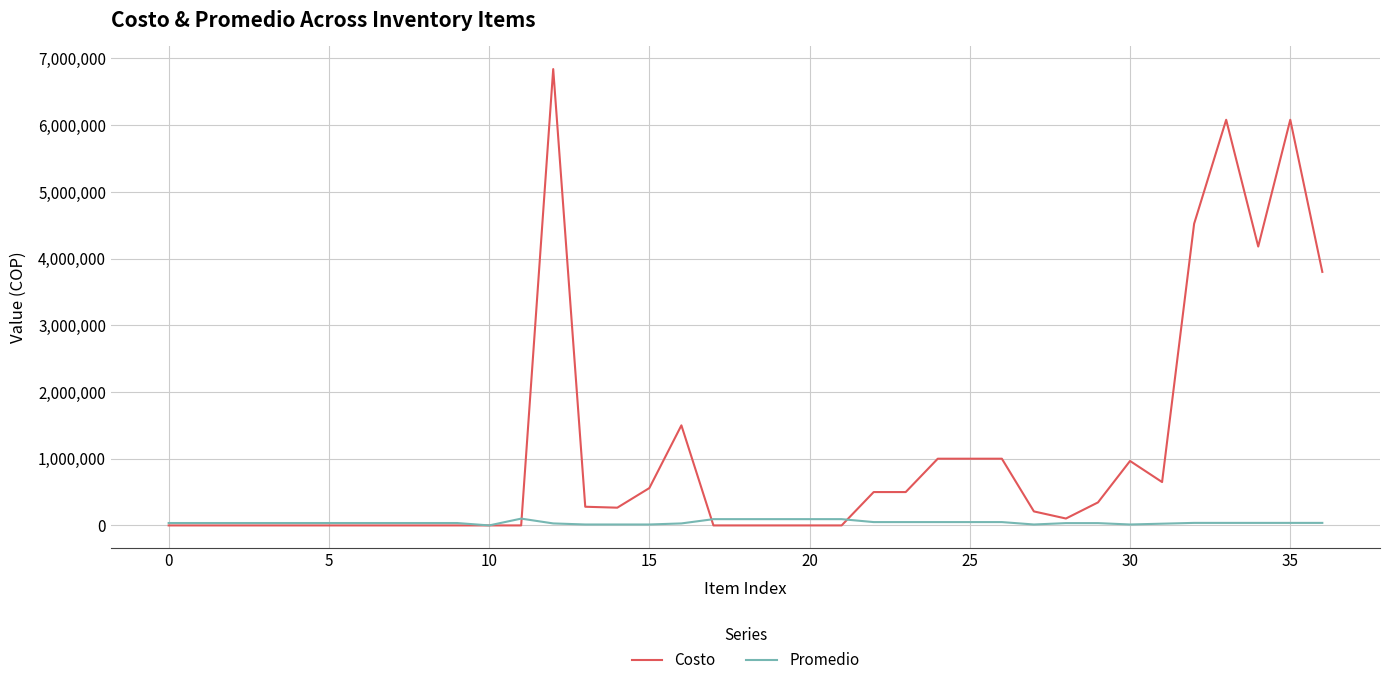

Which series ends up on top after the final intersection of Costo and Promedio?

Costo